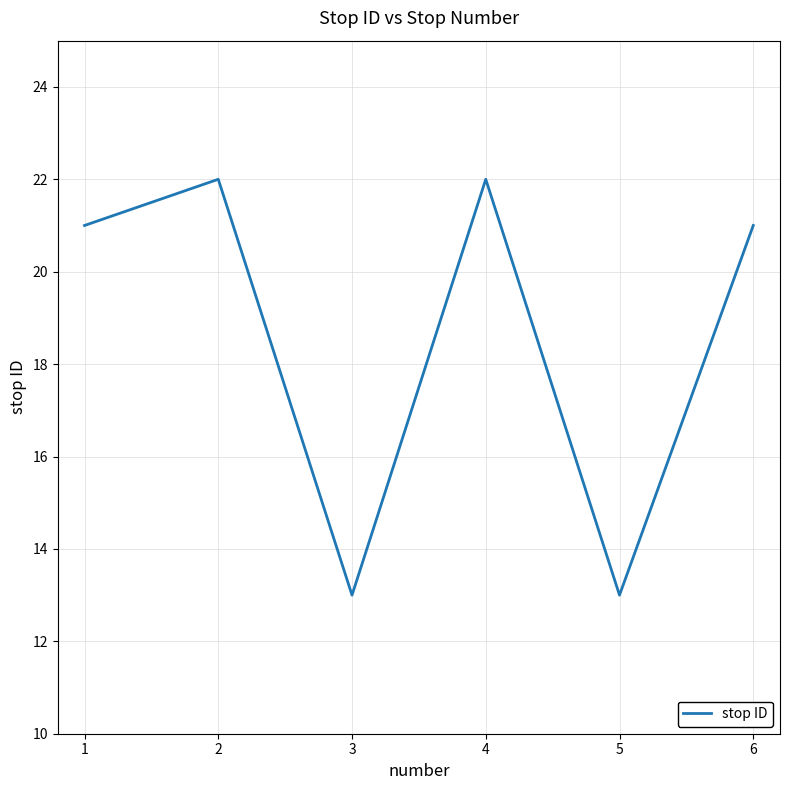

How many values are between 13 and 22?

6